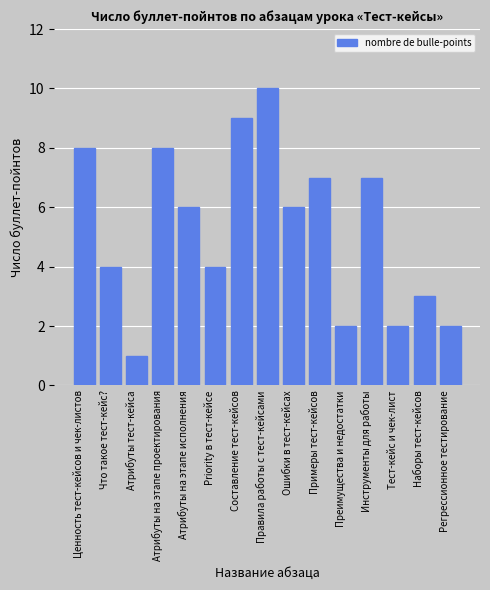

Reading right to left, transcribe all the data shown in this chart.

Регрессионное тестирование=2	Наборы тест-кейсов=3	Тест-кейс и чек-лист=2	Инструменты для работы=7	Преимущества и недостатки=2	Примеры тест-кейсов=7	Ошибки в тест-кейсах=6	Правила работы с тест-кейсами=10	Составление тест-кейсов=9	Priority в тест-кейсе=4	Атрибуты на этапе исполнения=6	Атрибуты на этапе проектирования=8	Атрибуты тест-кейса=1	Что такое тест-кейс?=4	Ценность тест-кейсов и чек-листов=8